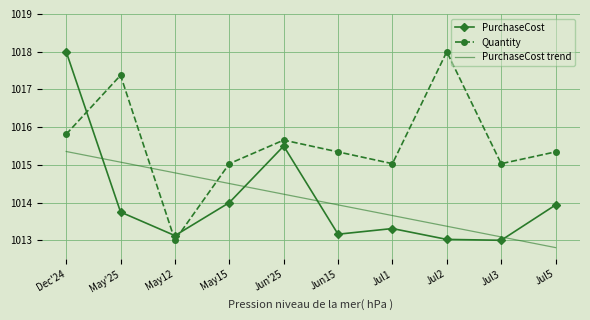

What is the difference between the highest and lowest values at Dec'24?

2.6